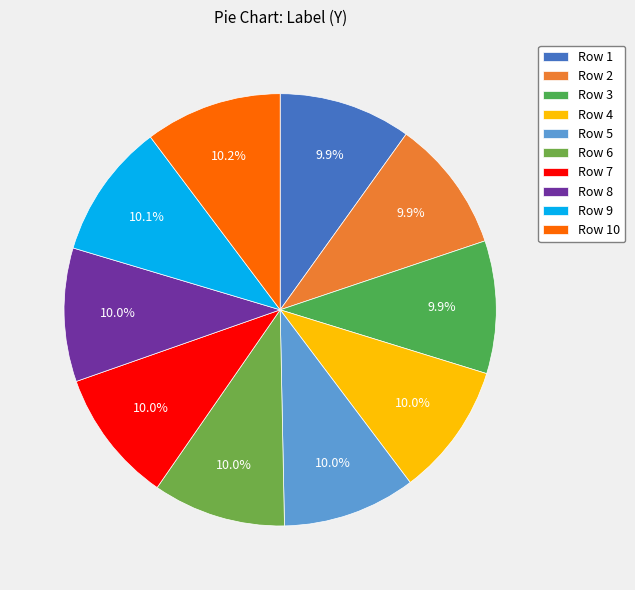

How many segments does this pie chart have?

10